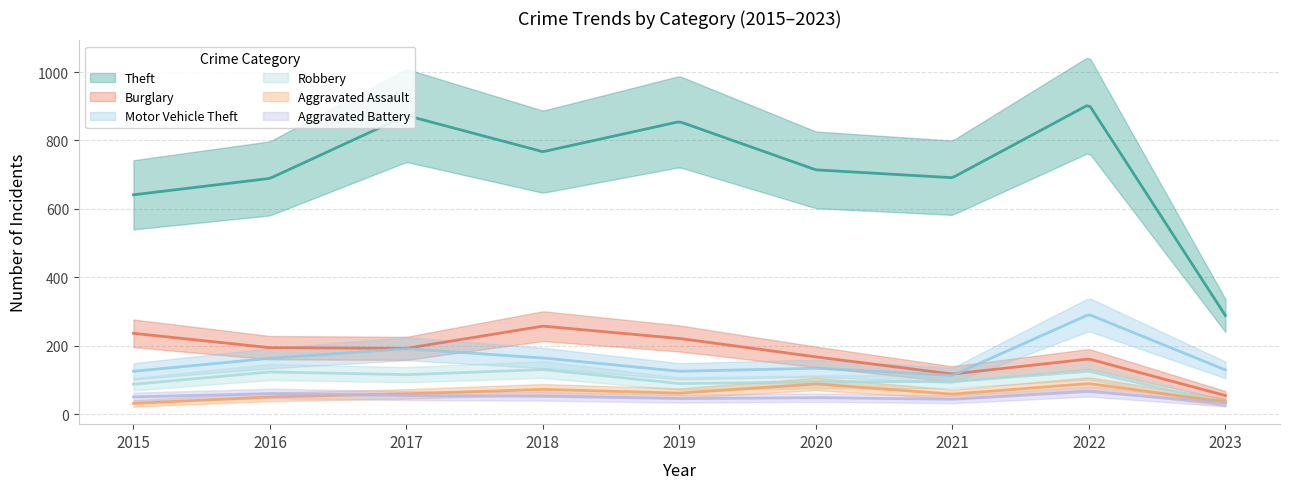

In Aggravated Battery, how many points are higher than both neighbors (excluding endpoints)?

3